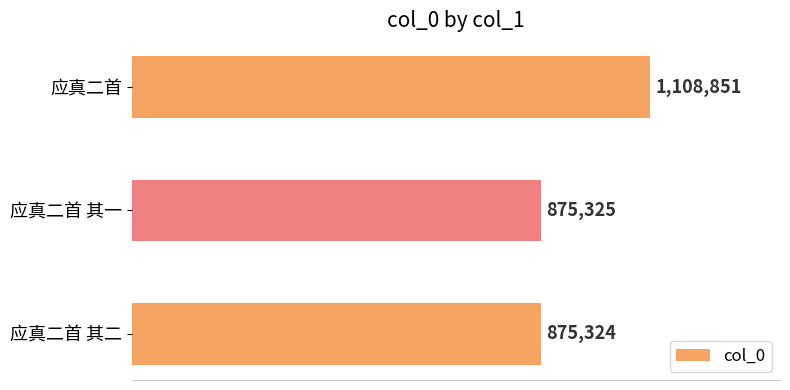

What is the sum of all values?

2859500